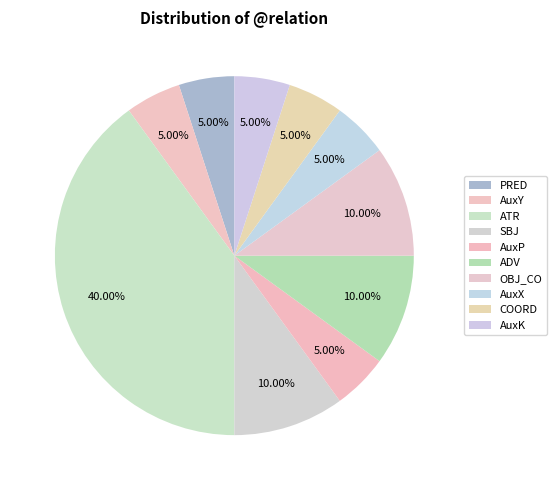

What percentage is the ADV slice, to the nearest percent?

10%